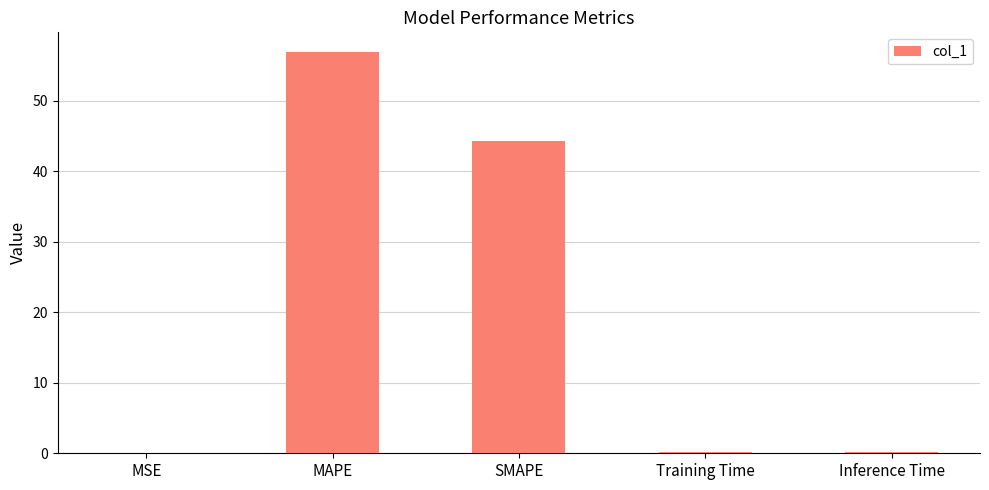

The chart shows a value of 15.9 at MAPE. True or false?

False